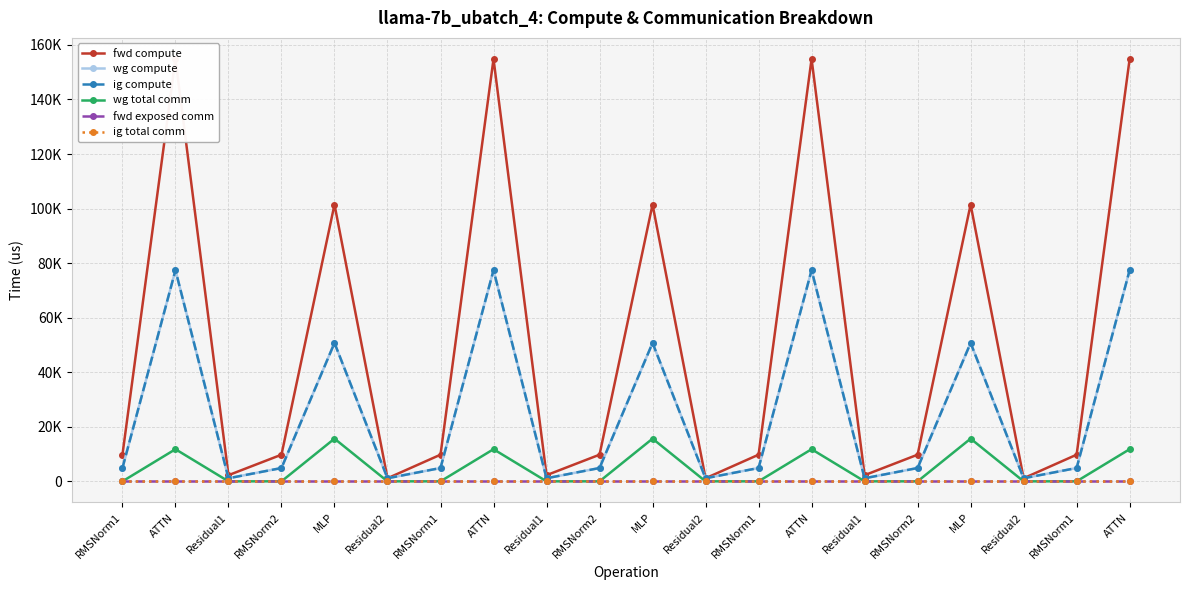

At which category does the chart reach its peak across all series?

ATTN